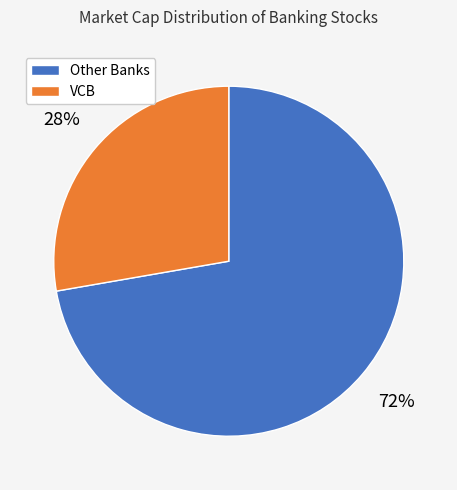

To the nearest percent, what is the average slice percentage?

50%